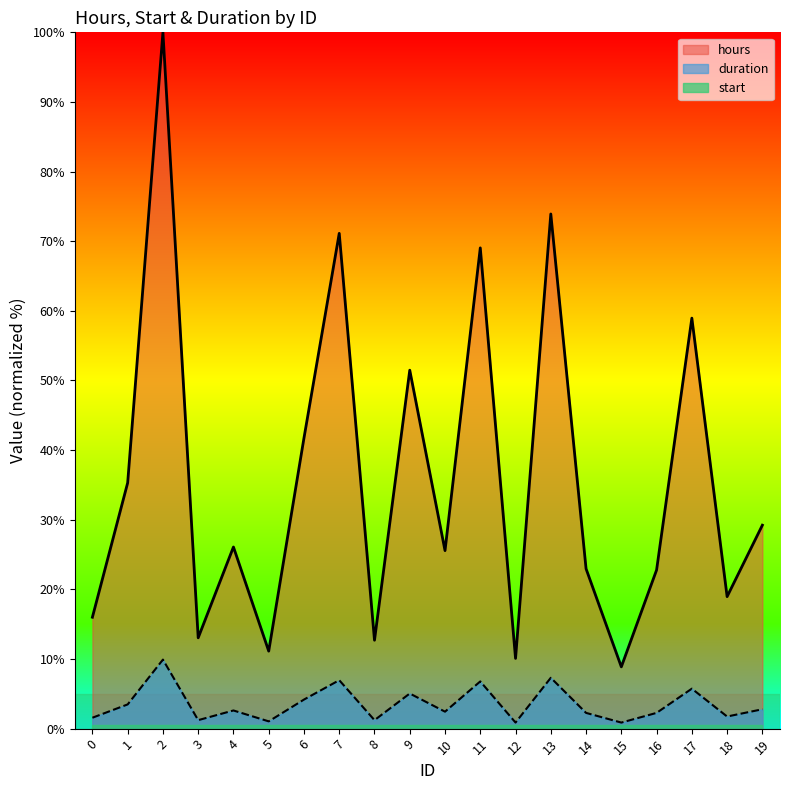

True or false: hours has a value of 26.5 at 0.

False